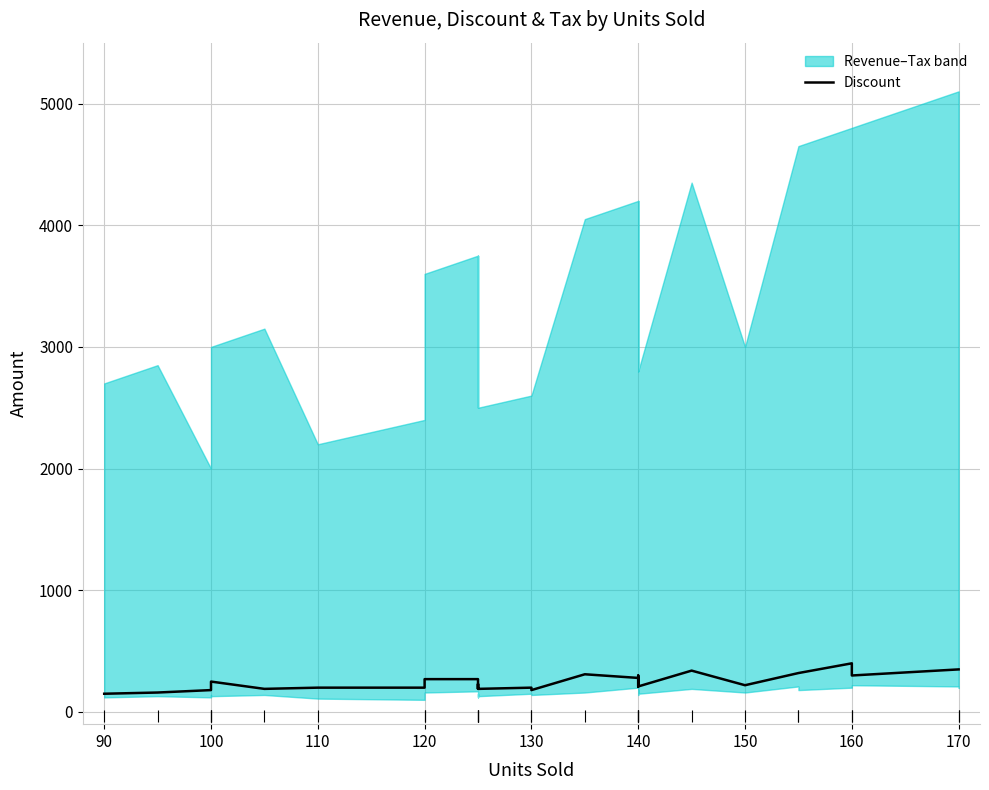

Does the chart display data point markers on the line(s)?

No